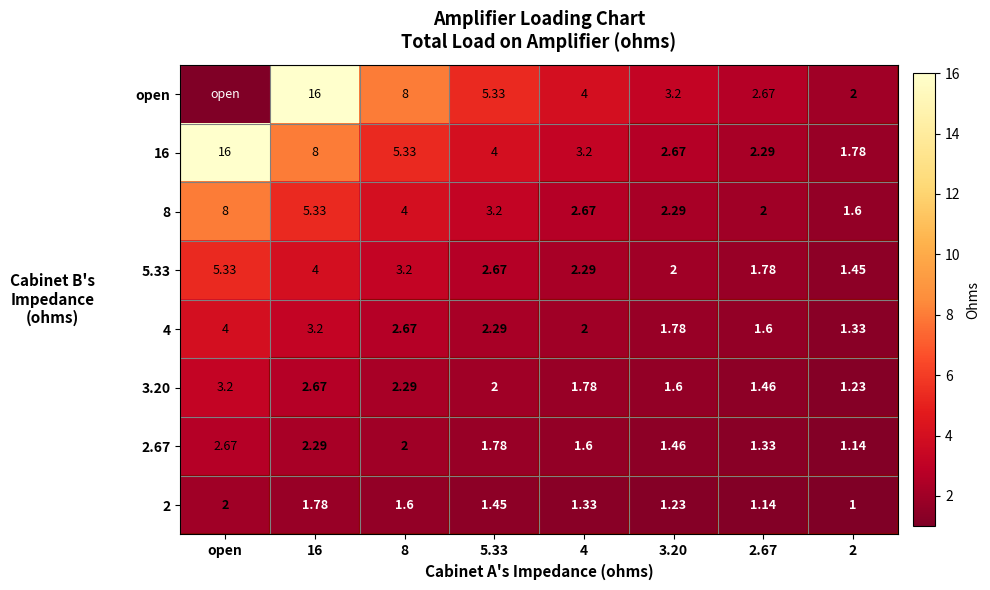

Which has a higher value, 4 or 16?

16